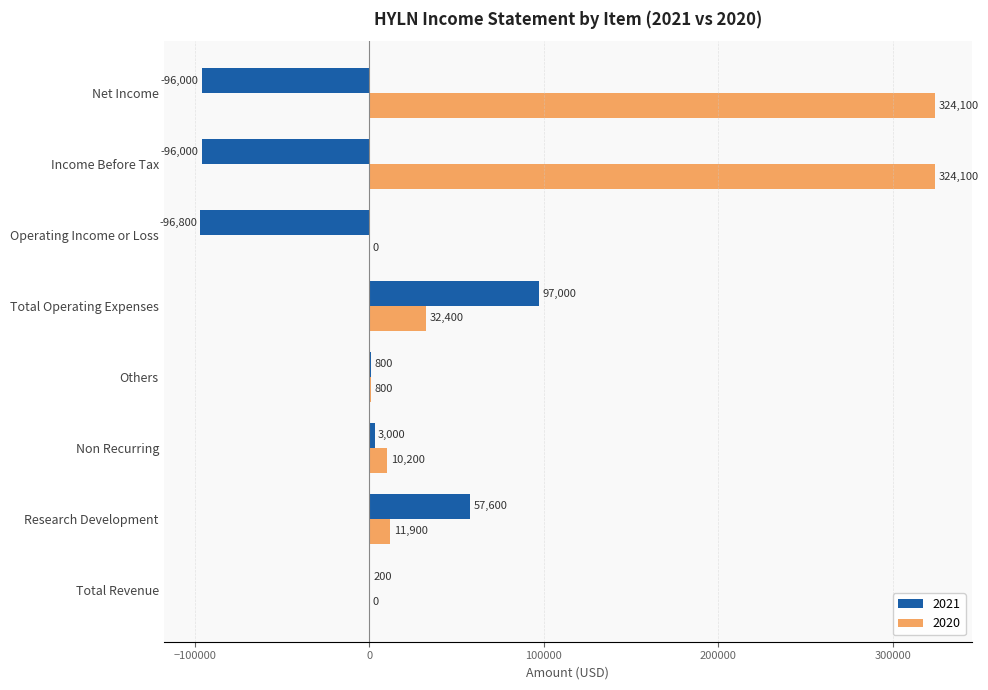

Is it true that 2021 equals 97000 at Total Operating Expenses?

True